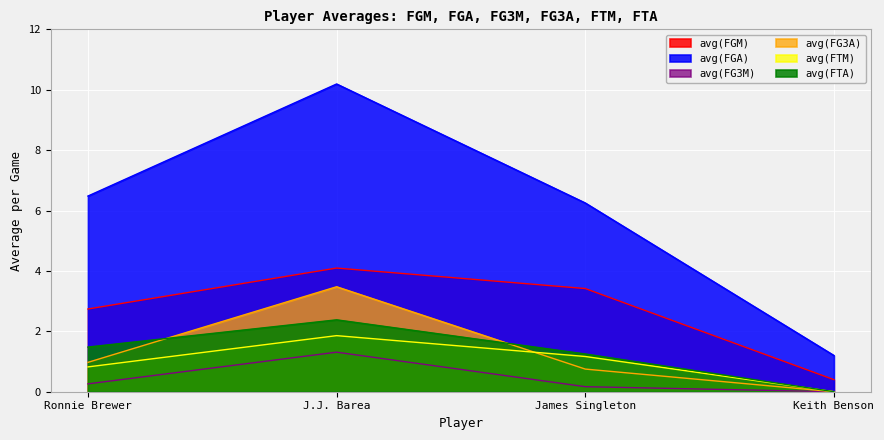

Is it true that avg(FGM) equals 0.7 at Keith Benson?

False